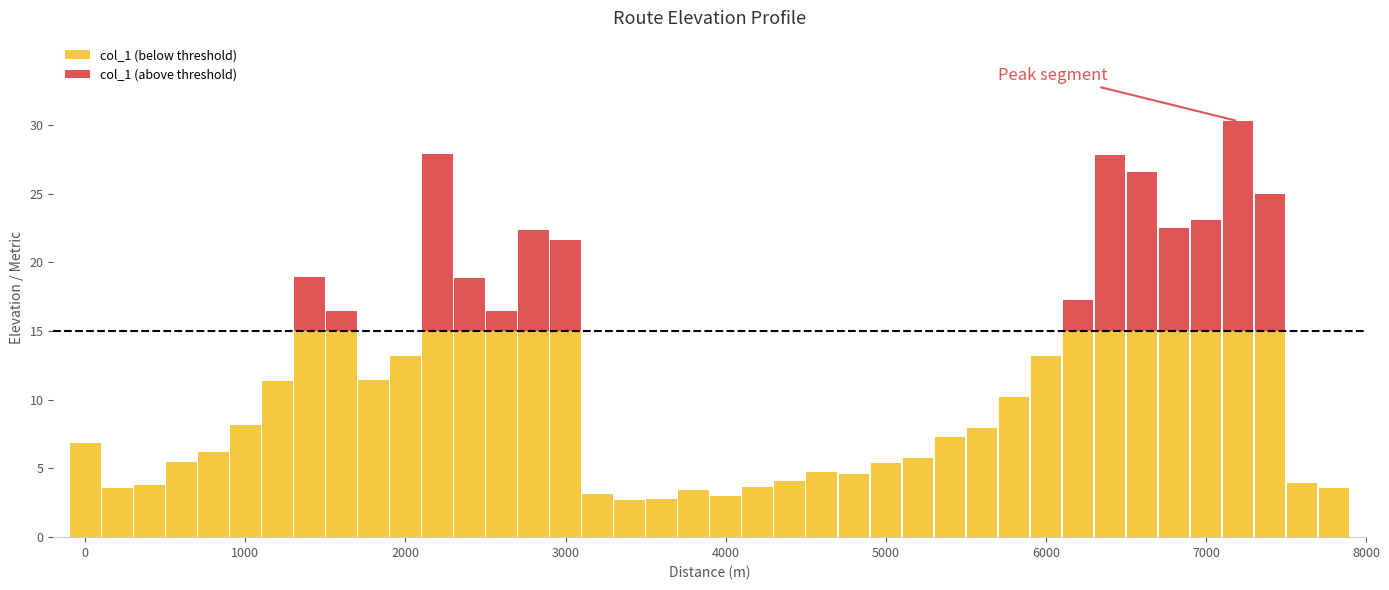

Reading left to right, what are all the values shown in this chart?

col_1 (below threshold): 6.9	3.6	3.8	5.4	6.2	8.2	11.3	15.0	15.0	11.4	13.2	15.0	15.0	15.0	15.0	15.0	3.1	2.7	2.8	3.4	3.0	3.6	4.1	4.8	4.6	5.4	5.8	7.3	8.0	10.2	13.2	15.0	15.0	15.0	15.0	15.0	15.0	15.0	4.0	3.6
col_1 (above threshold): 0.0	0.0	0.0	0.0	0.0	0.0	0.0	4.0	1.5	0.0	0.0	12.9	3.8	1.4	7.4	6.6	0.0	0.0	0.0	0.0	0.0	0.0	0.0	0.0	0.0	0.0	0.0	0.0	0.0	0.0	0.0	2.2	12.8	11.5	7.5	8.1	15.3	10.0	0.0	0.0